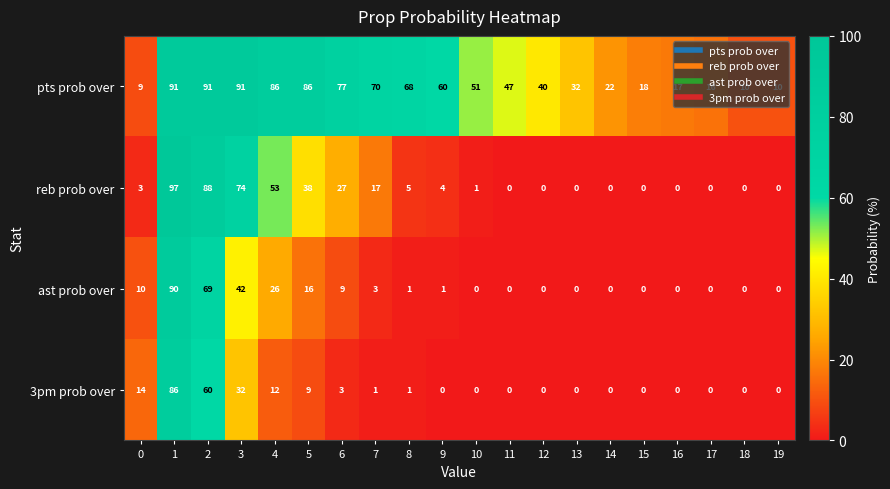

The value of ast prob over at 2 is 109. True or false?

False